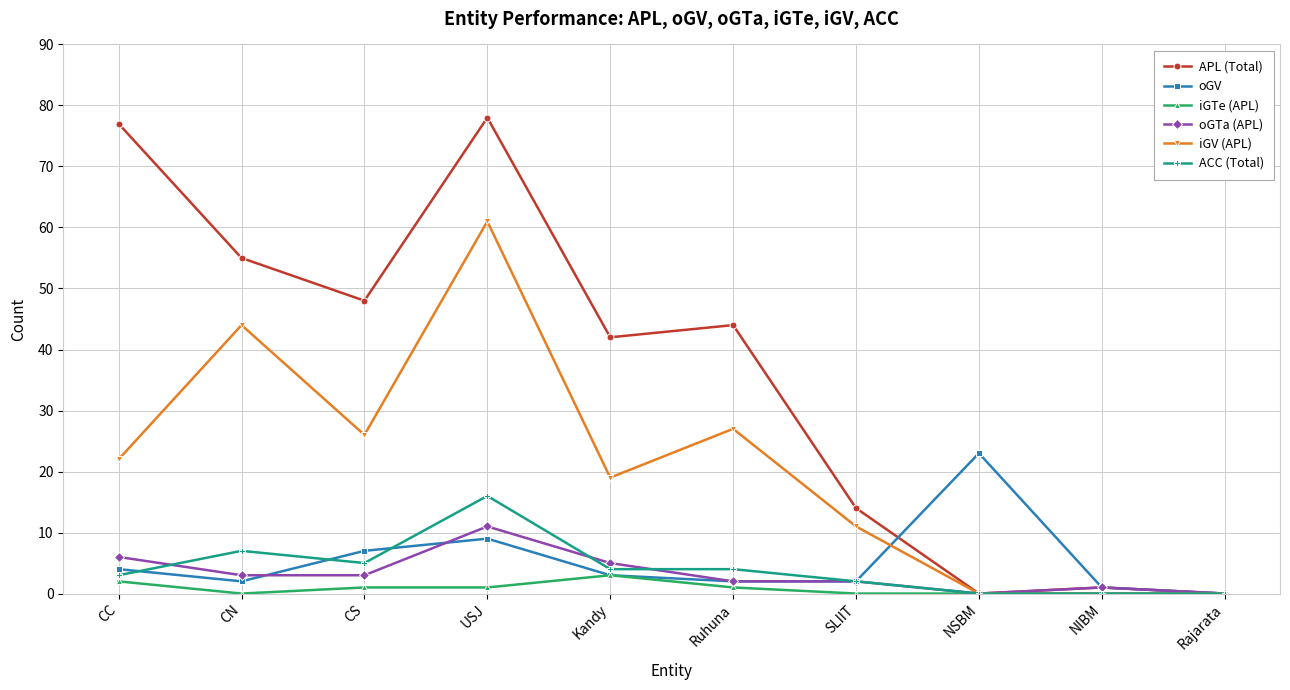

Where is APL (Total) nearest to the value 39?

Kandy